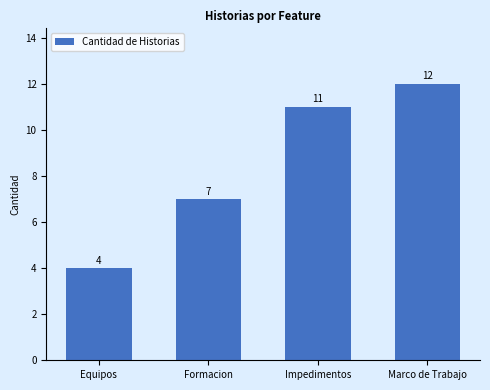

What is the difference between the maximum and minimum values?

8